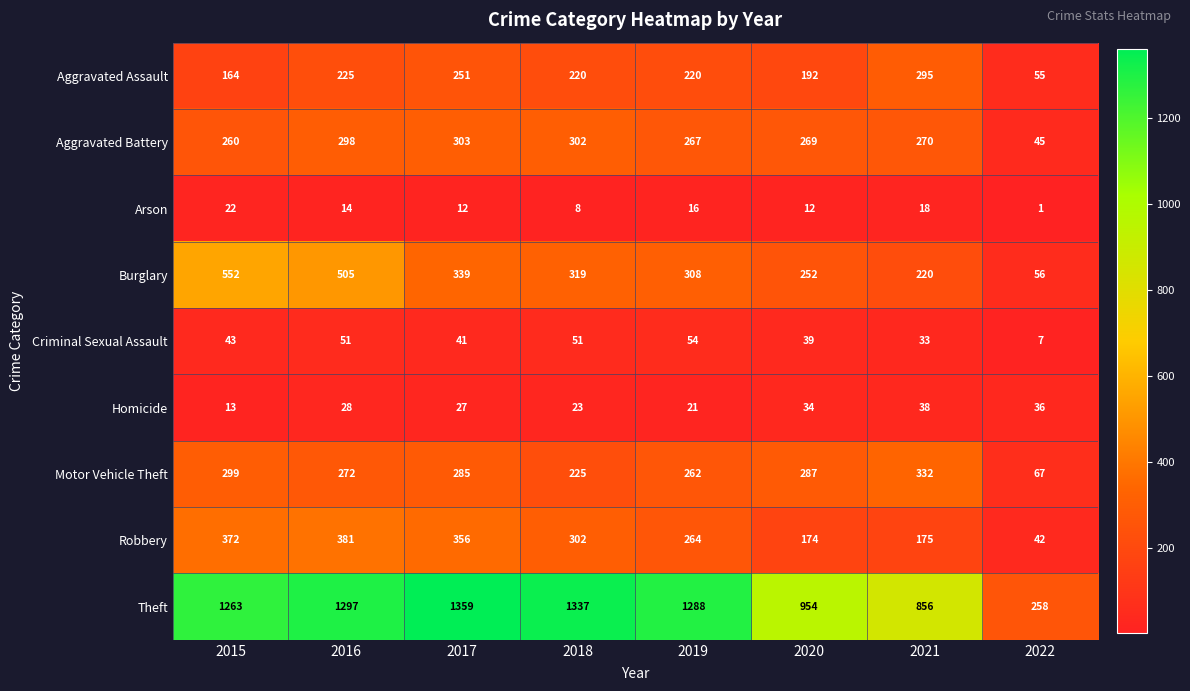

What value does the Motor Vehicle Theft series have at 2016?

272